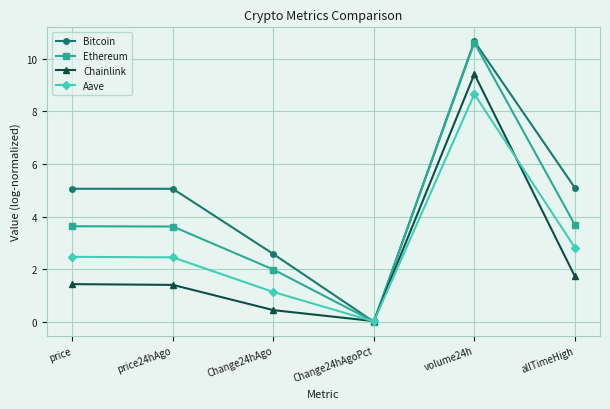

At which category is the sum across all series the highest?

volume24h